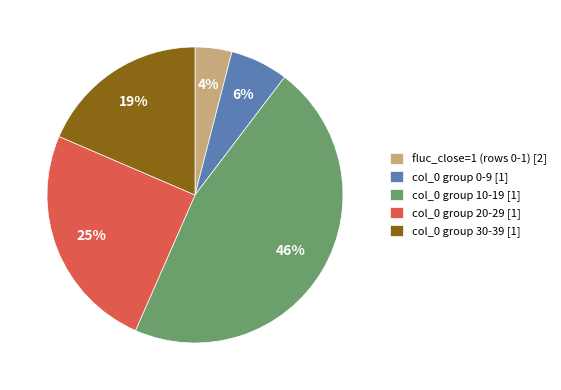

To the nearest percent, what is the difference between the largest and smallest slice percentages?

42%